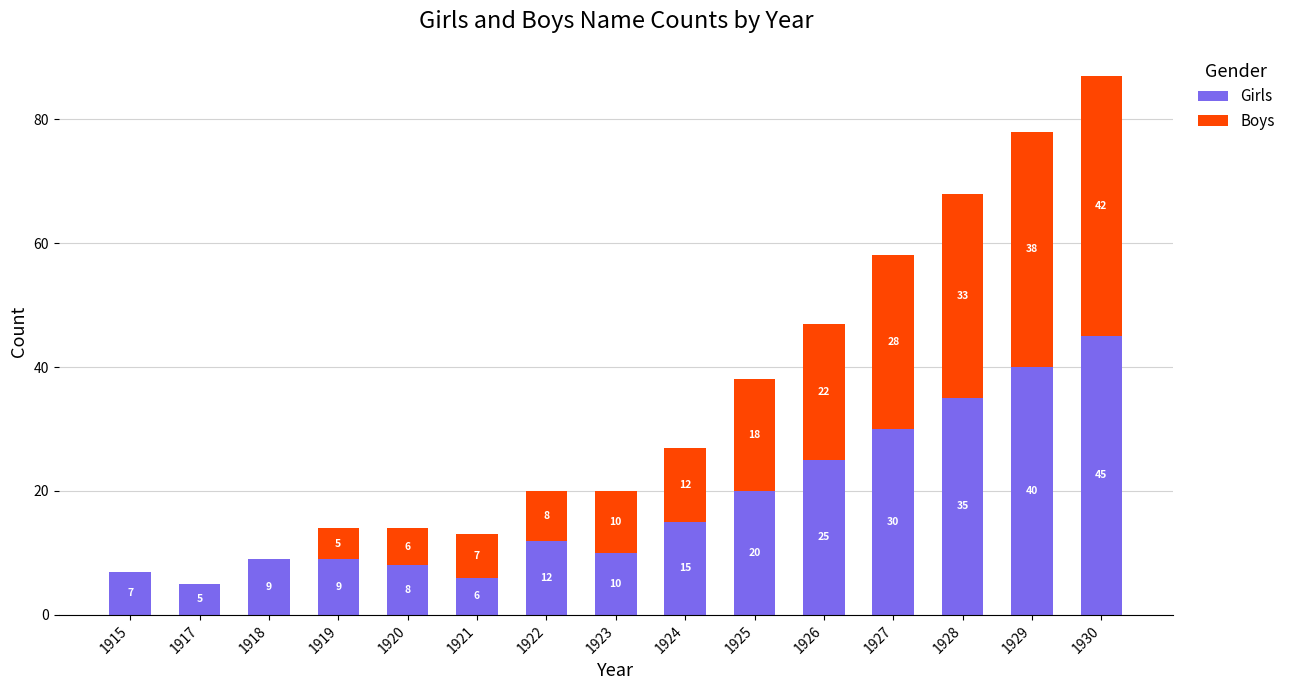

At which label is Girls closest to 25?

1926